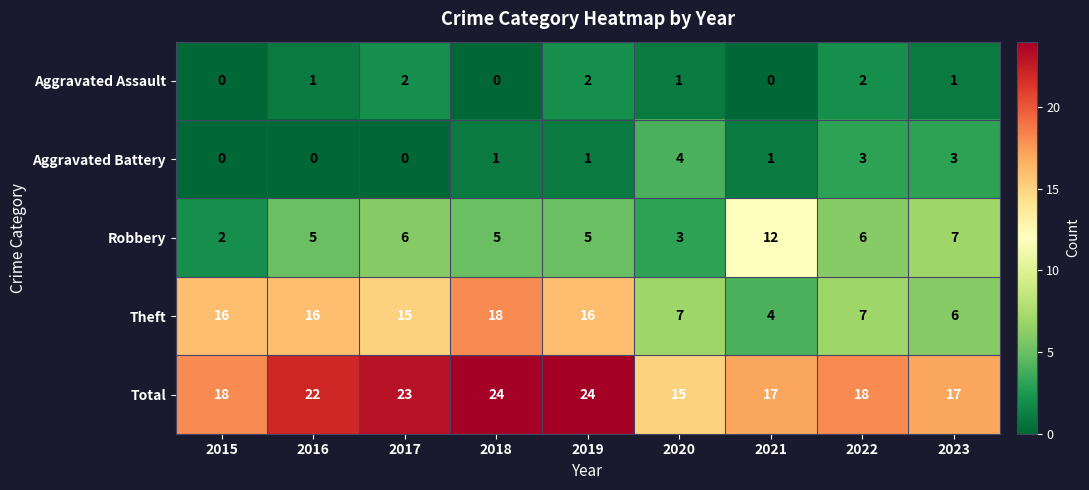

Count the number of categories in the chart.

9